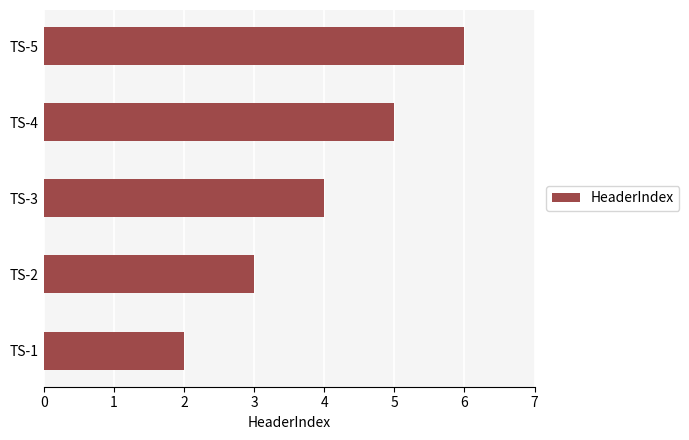

How many values are between 3 and 5?

3